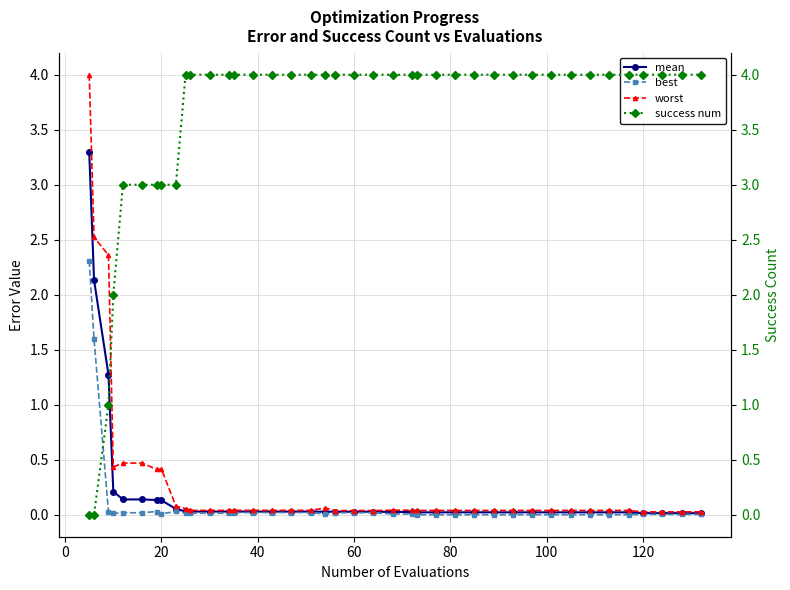

True or false: success num has more than 1 points higher than both neighbors.

False